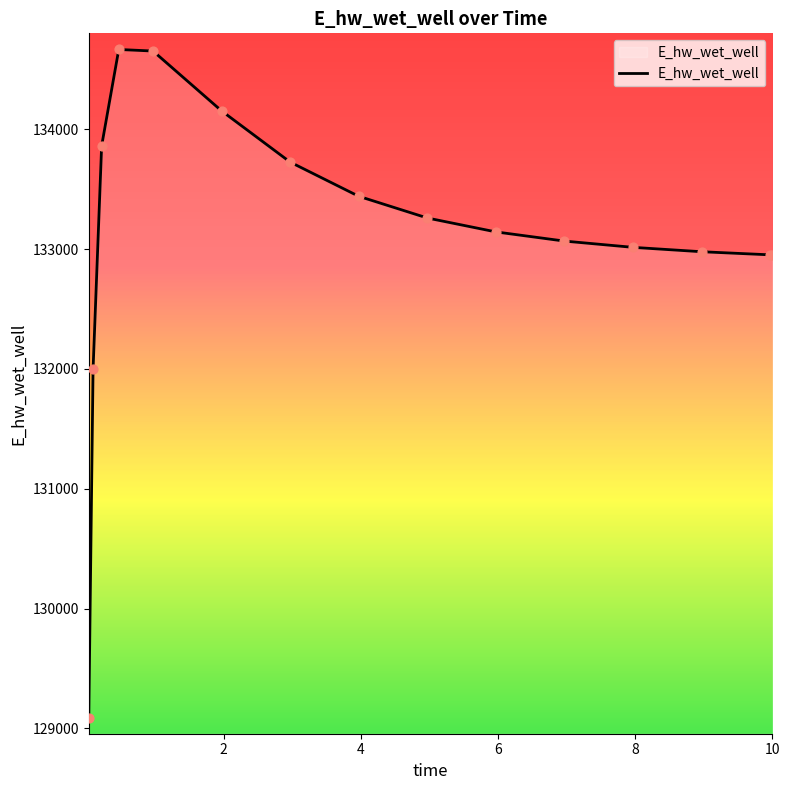

What is the difference between the maximum and minimum values?

5581.5